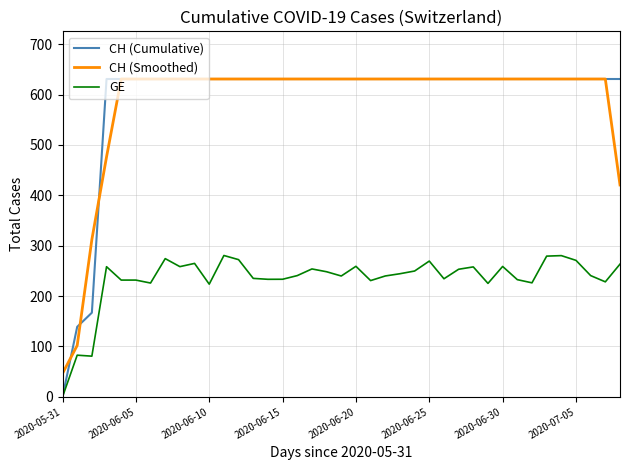

True or false: CH (Smoothed) and GE intersect in this chart.

False